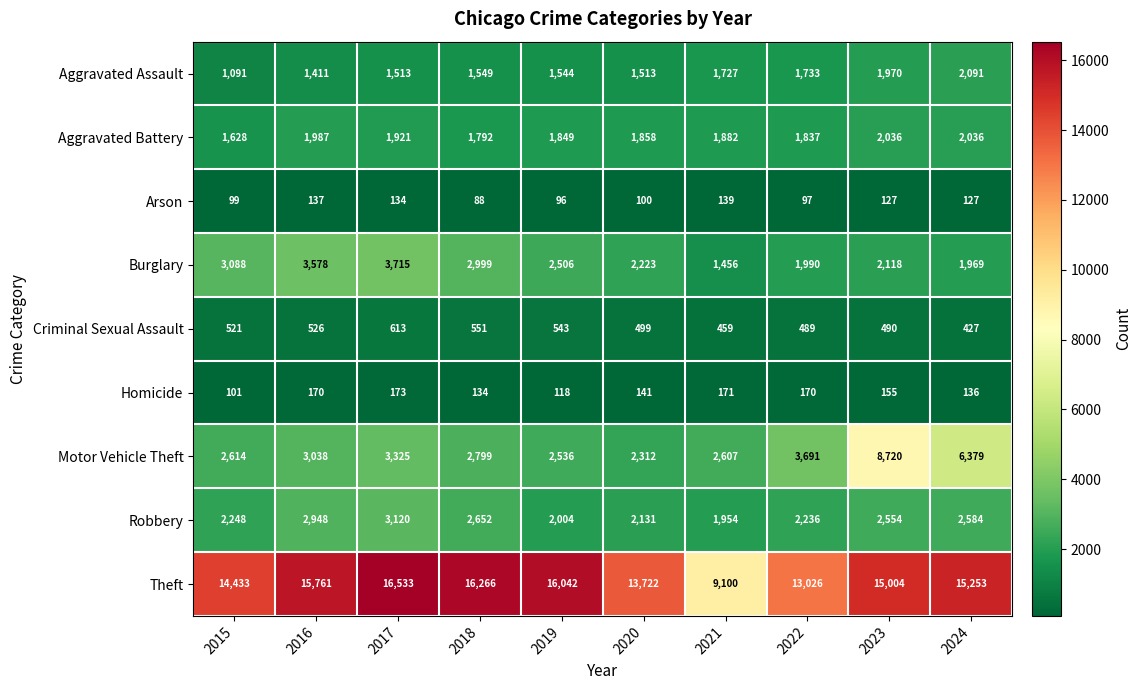

What is the sum of the Motor Vehicle Theft values at 2021 and 2022?

6298